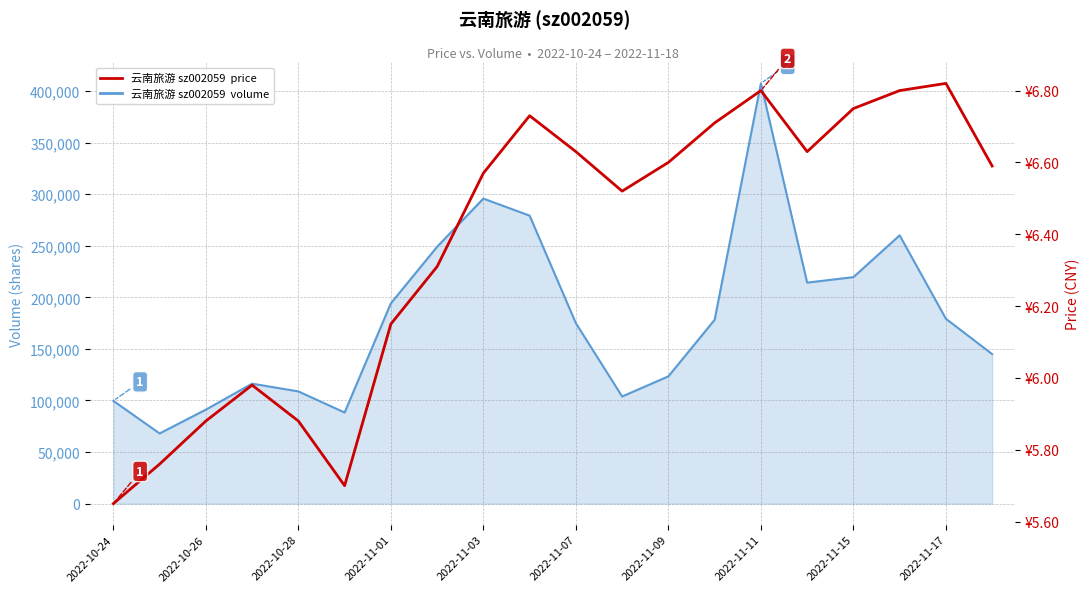

True or false: price has more than 1 points higher than both neighbors.

True